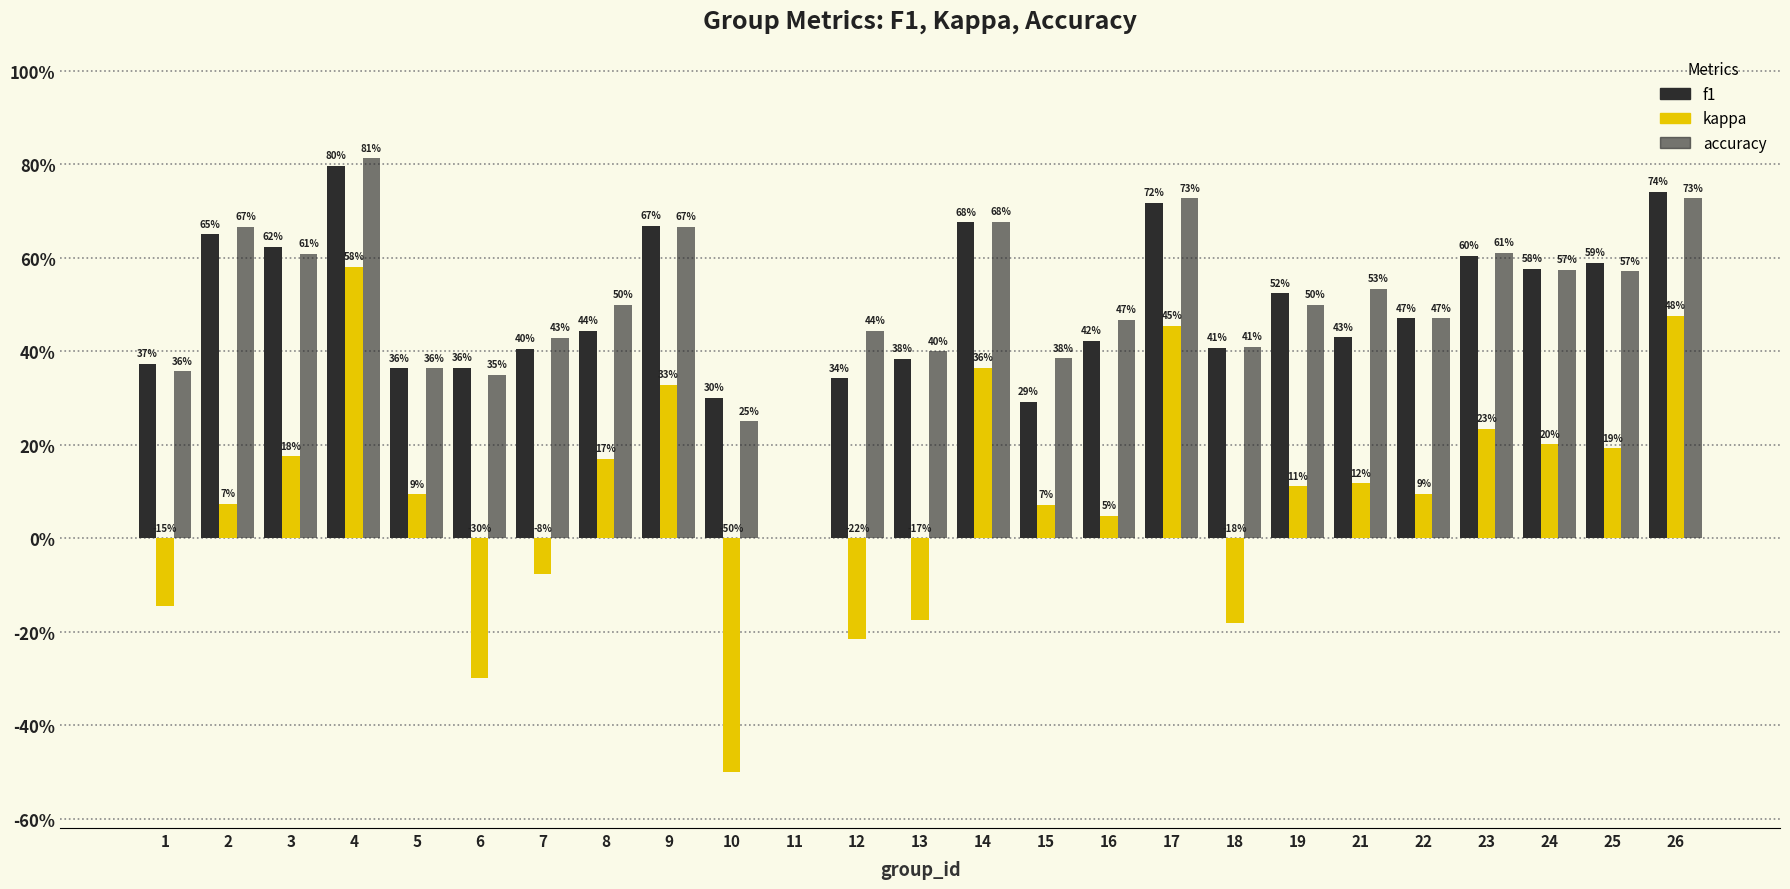

Are the bars horizontal?

No